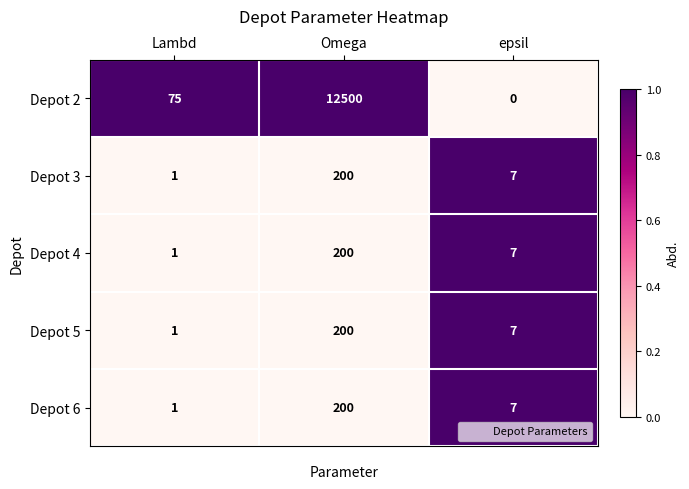

Reading right to left, transcribe all the data shown in this chart.

Depot 2: 0	12500	75
Depot 3: 7	200	1
Depot 4: 7	200	1
Depot 5: 7	200	1
Depot 6: 7	200	1